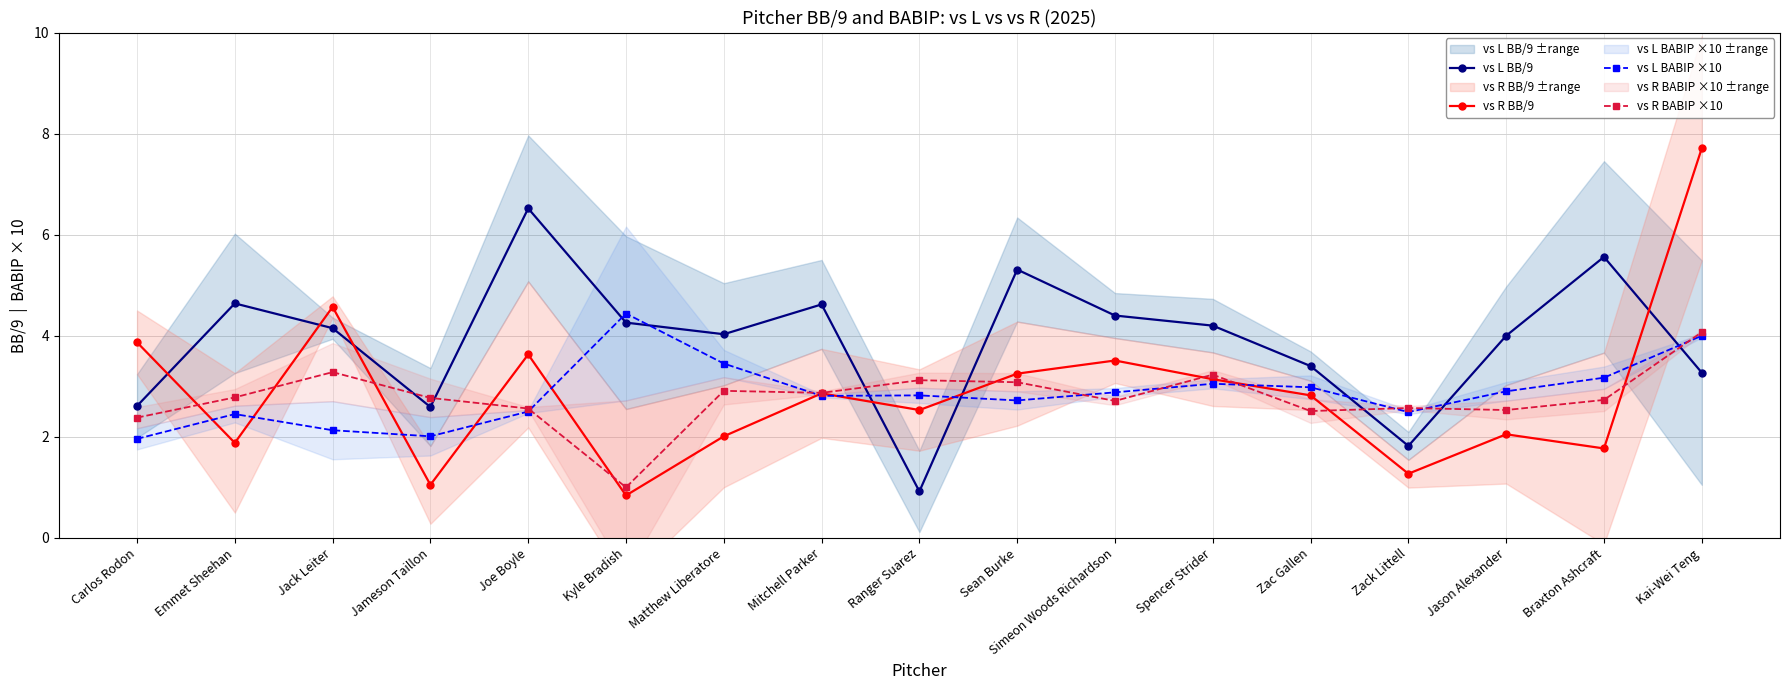

Reading left to right, list all the values displayed in this chart.

vs L BB/9: 2.6	4.6	4.2	2.6	6.5	4.3	4.0	4.6	0.9	5.3	4.4	4.2	3.4	1.8	4.0	5.6	3.3
vs R BB/9: 3.9	1.9	4.6	1.1	3.6	0.8	2.0	2.9	2.5	3.2	3.5	3.1	2.8	1.3	2.0	1.8	7.7
vs L BABIP ×10: 2.0	2.5	2.1	2.0	2.5	4.4	3.4	2.8	2.8	2.7	2.9	3.0	3.0	2.5	2.9	3.2	4.0
vs R BABIP ×10: 2.4	2.8	3.3	2.8	2.6	1.0	2.9	2.9	3.1	3.1	2.7	3.2	2.5	2.6	2.5	2.7	4.1